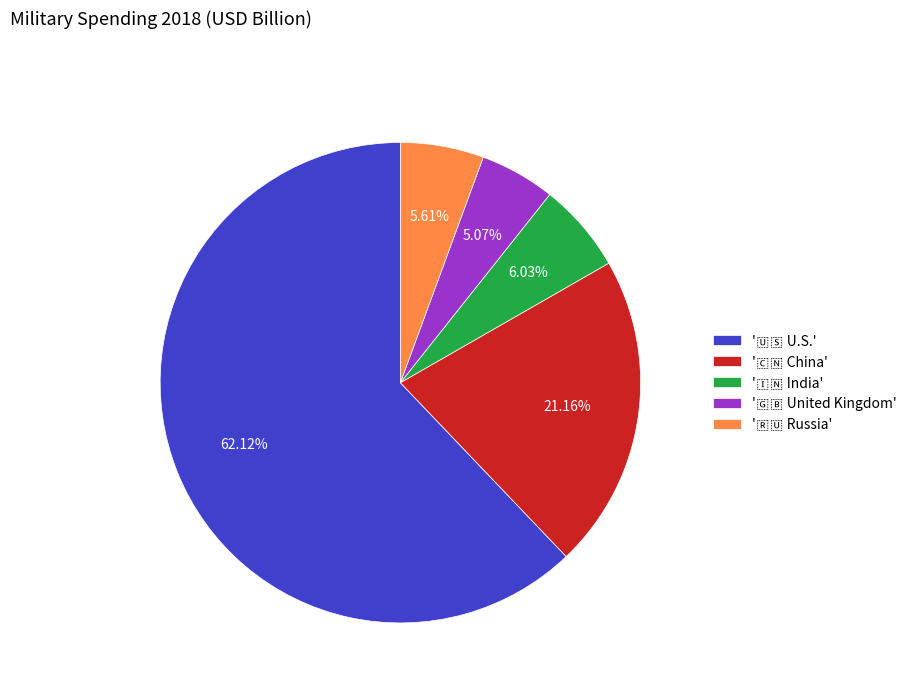

Is there a majority slice in this chart?

Yes